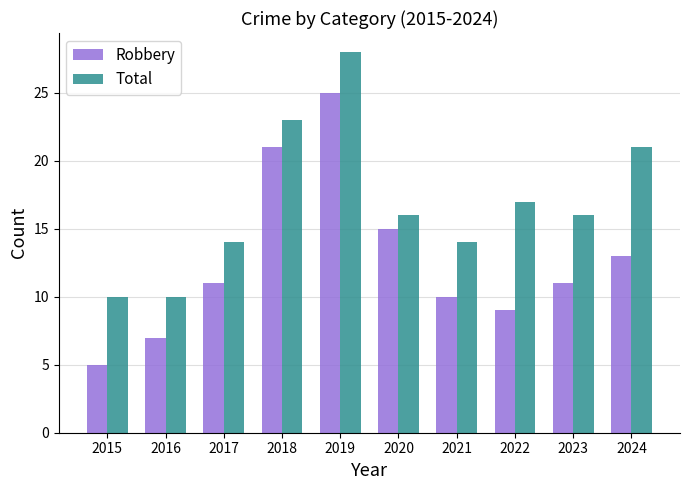

What is the highest value of the Total series?

28